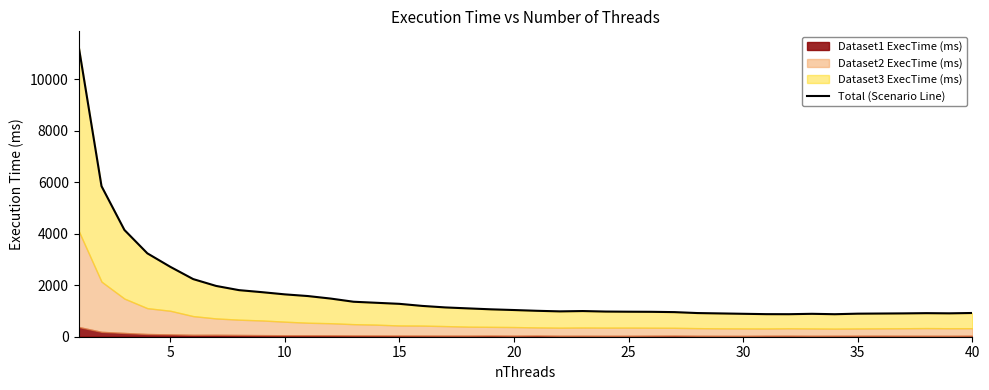

What is the change in value from 20 to 40?

-114.8